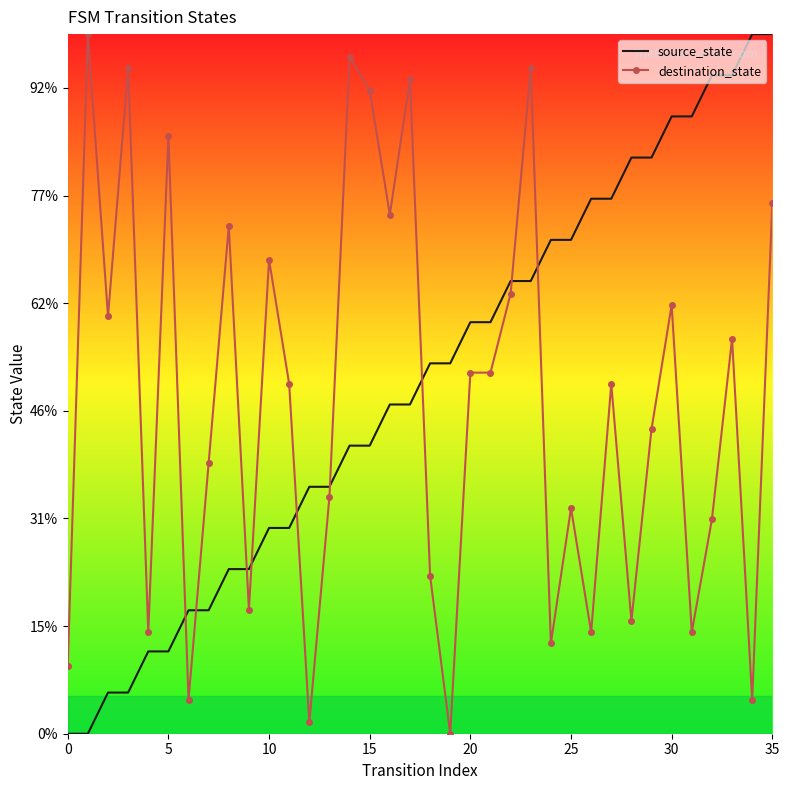

What are all the series names shown in the legend?

source_state, destination_state